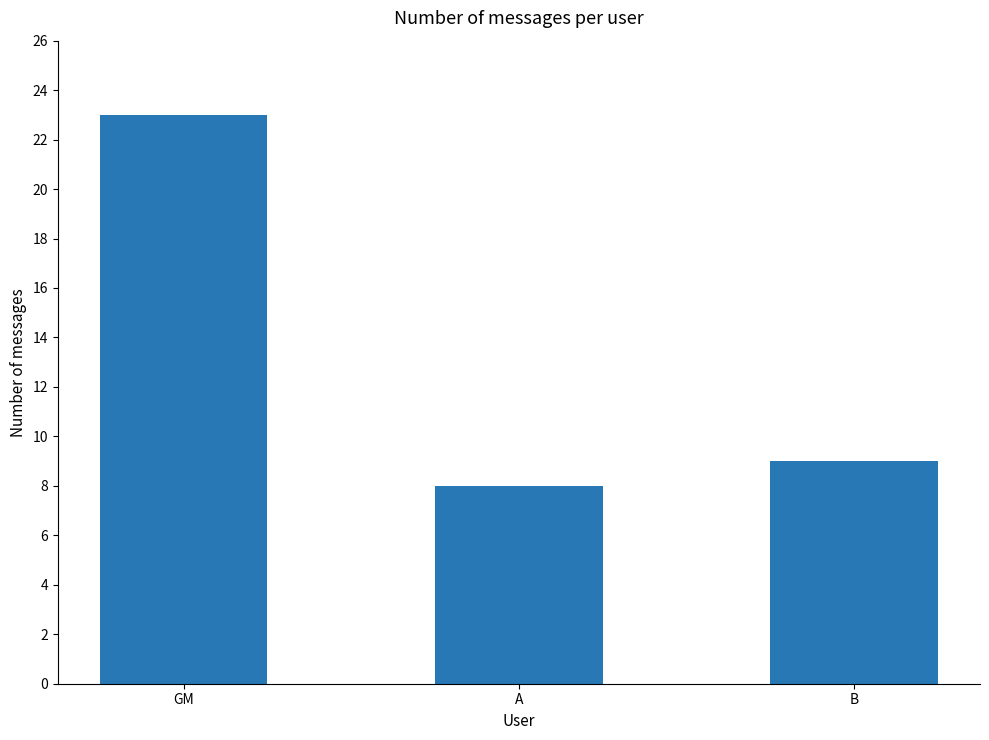

What is the sum of all values?

40